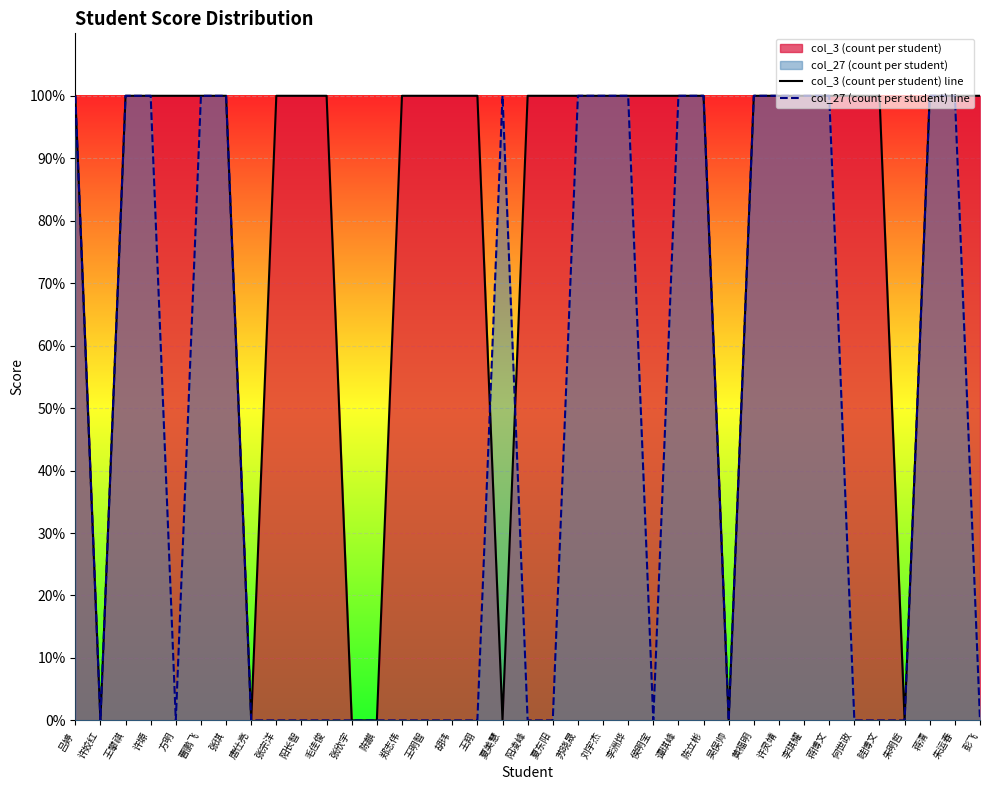

The value of col_3 (count per student) line at 许姣红 is 0. True or false?

True